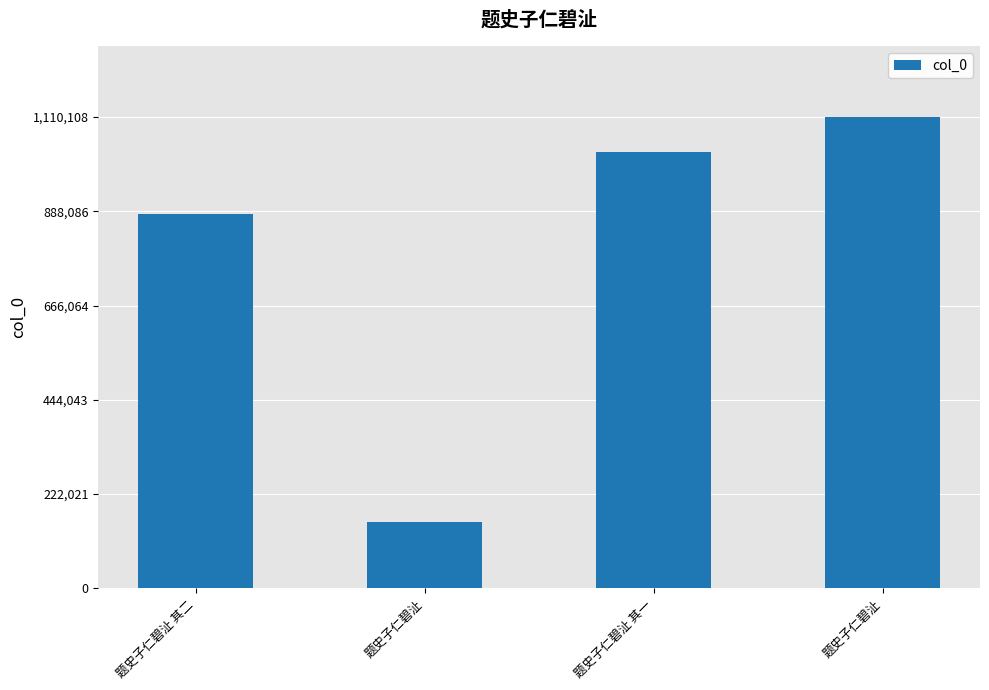

What value does the data have at 题史子仁碧沚 其二, to the nearest 50?

882050